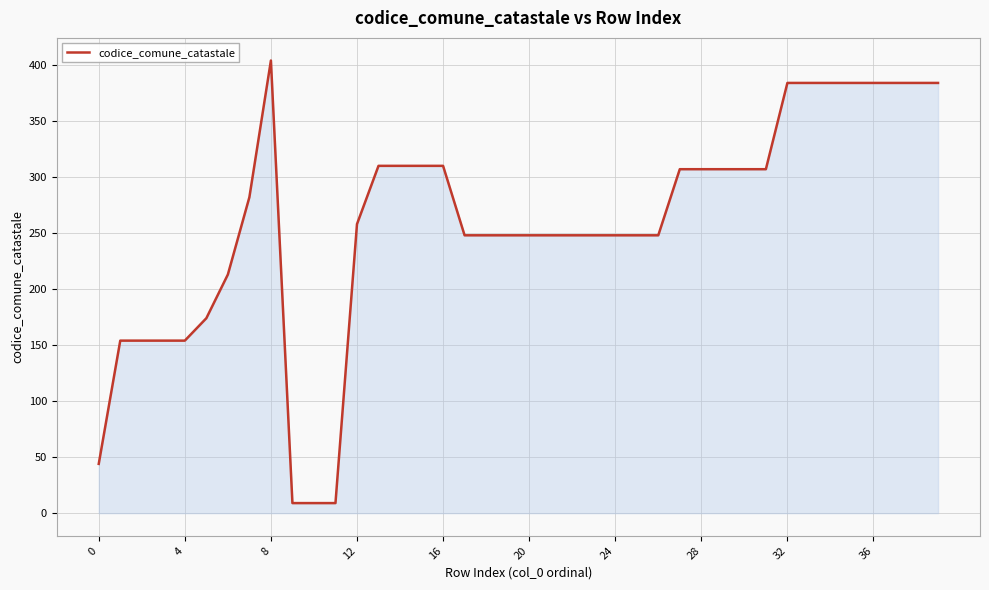

What is the smallest value displayed?

9